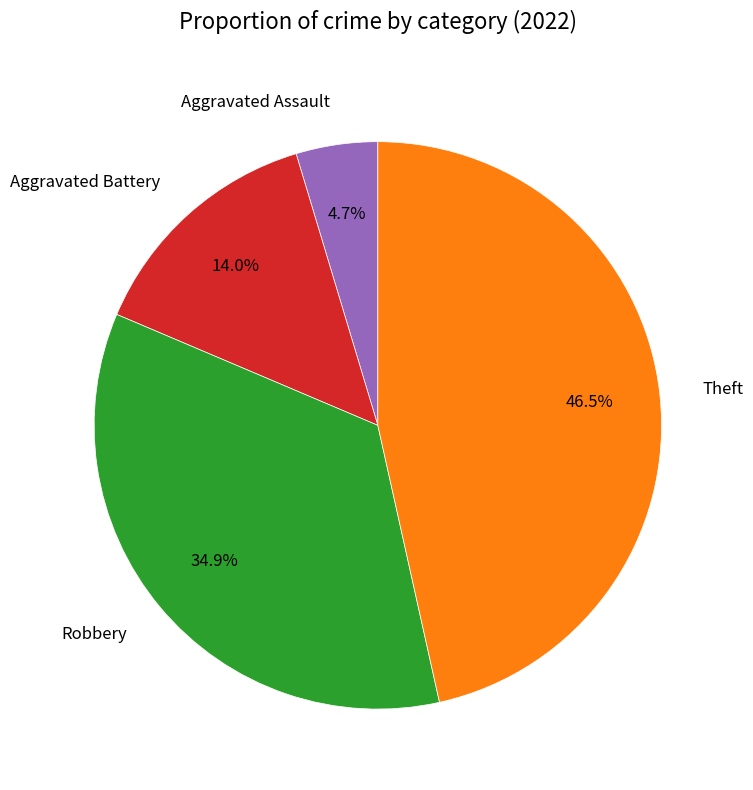

What is the ratio of the value at Aggravated Assault to the value at Aggravated Battery?

0.3